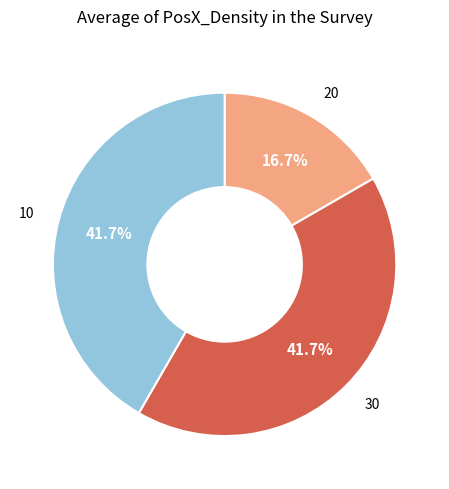

Does any single category account for the majority?

No